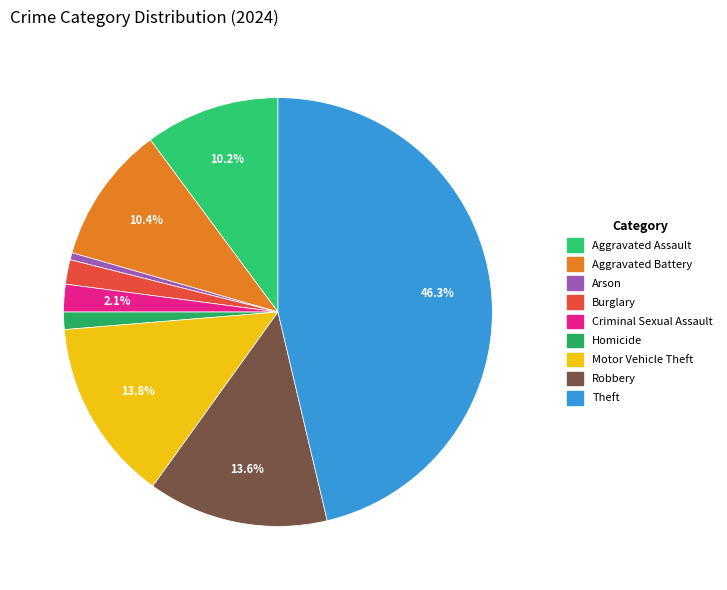

How many segments does this pie chart have?

9